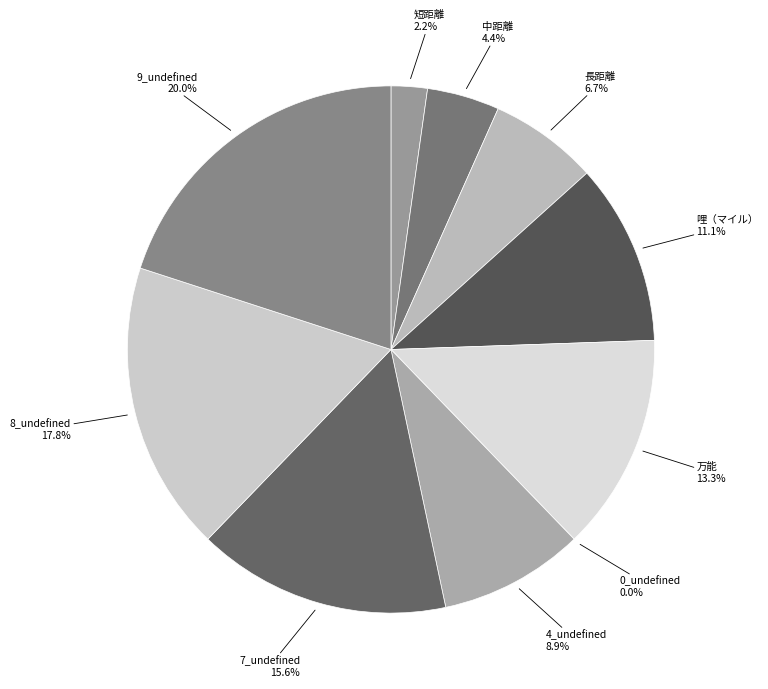

Is it true that 長距離 is 7% of the pie?

True